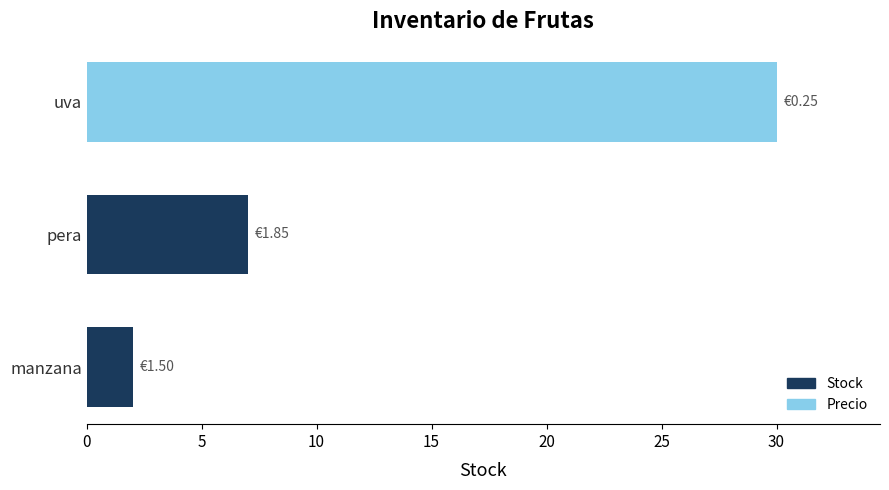

Rank the categories by value from lowest to highest.

manzana, pera, uva